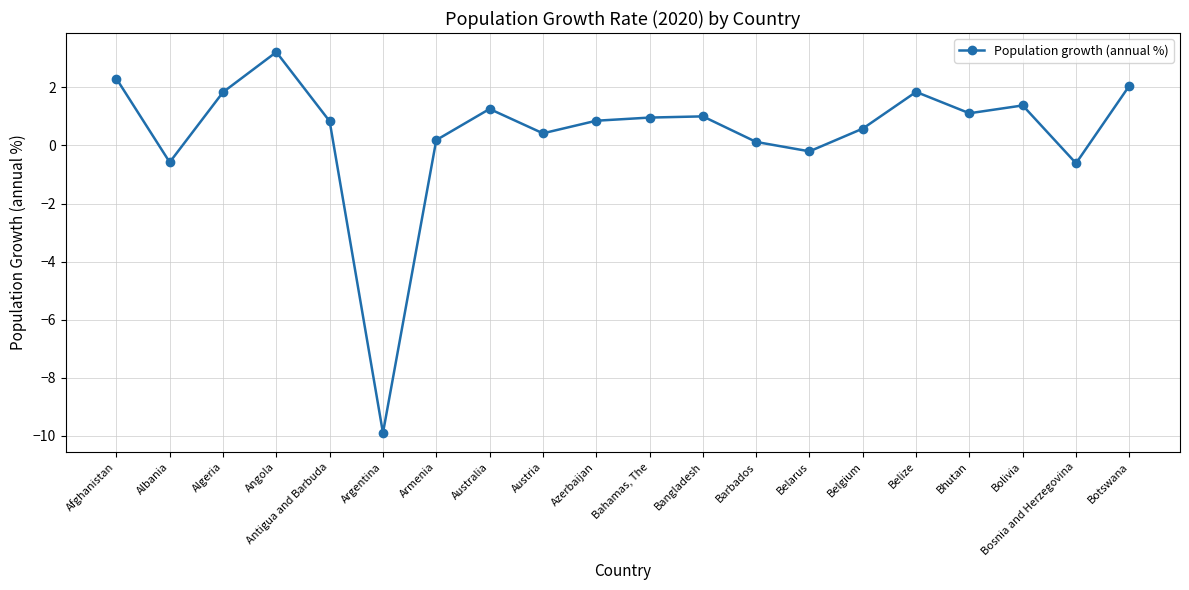

What is the smallest value displayed?

-9.9